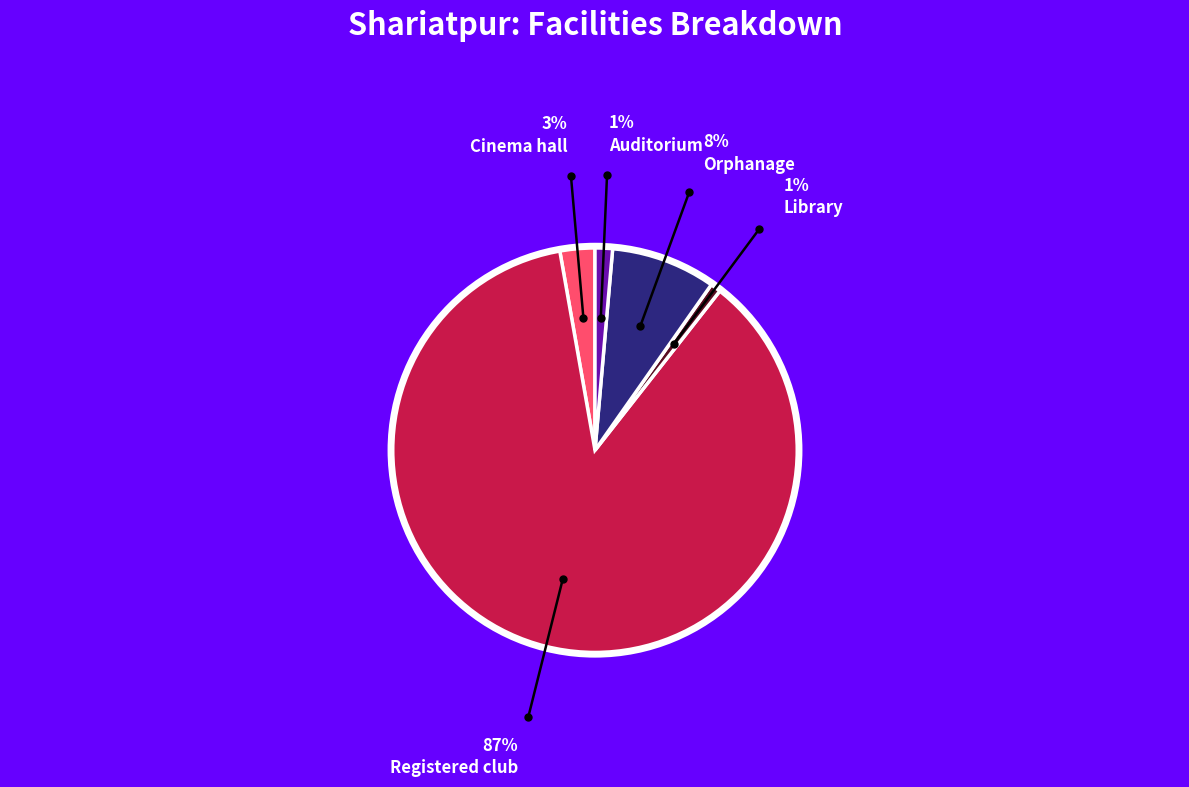

Is there a majority slice in this chart?

Yes